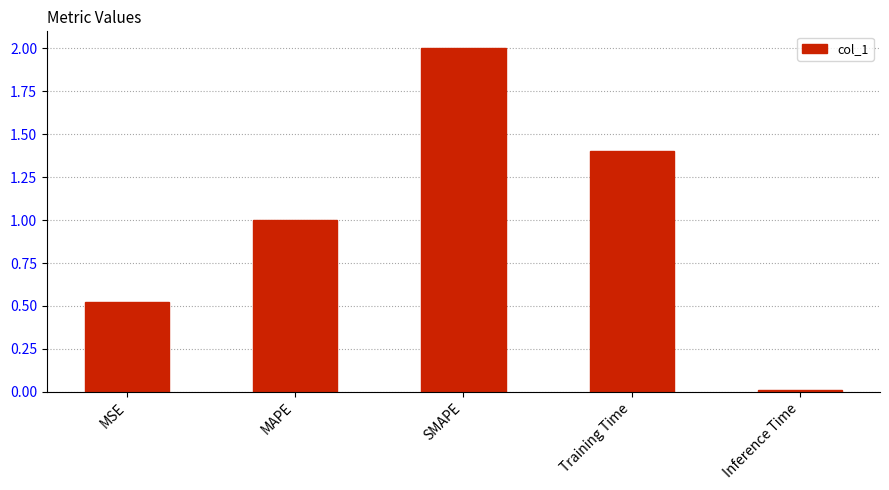

What position from the right is Training Time?

2